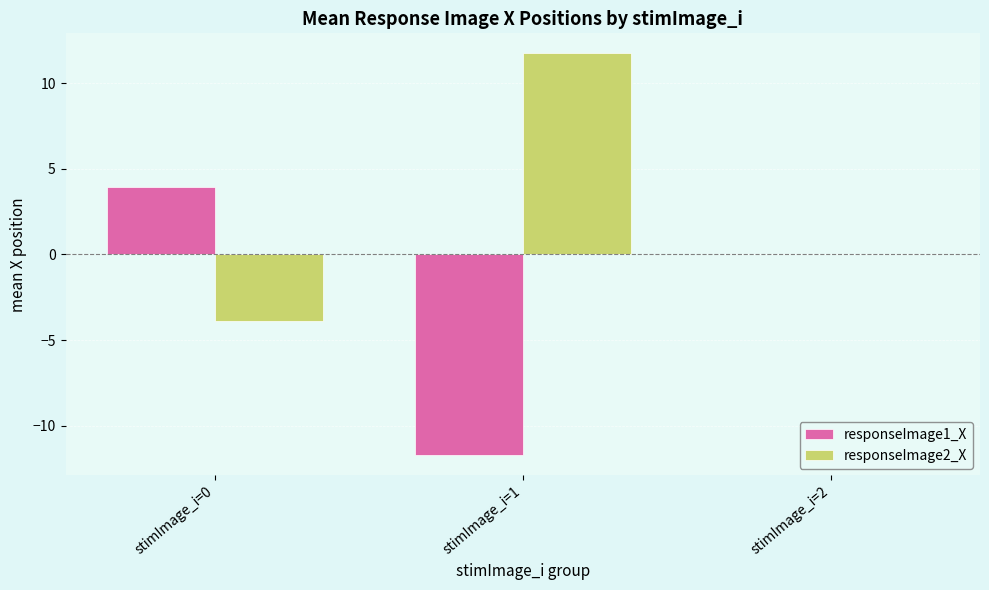

What is the sum of the responseImage1_X values at stimImage_i=2 and stimImage_i=0?

3.9